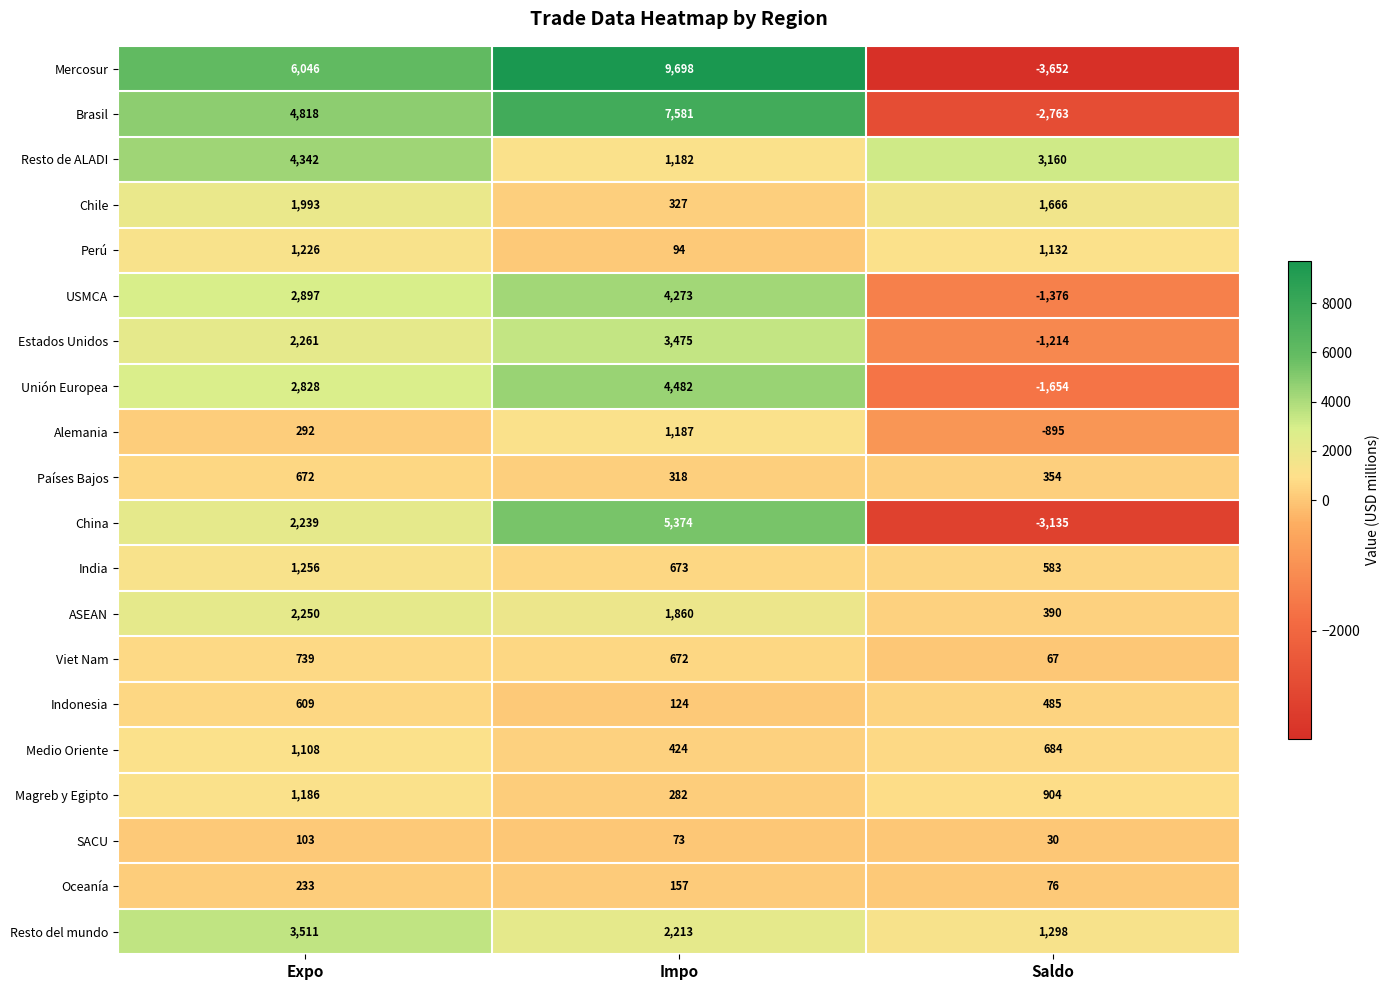

What is the sum of all Resto del mundo values?

7022